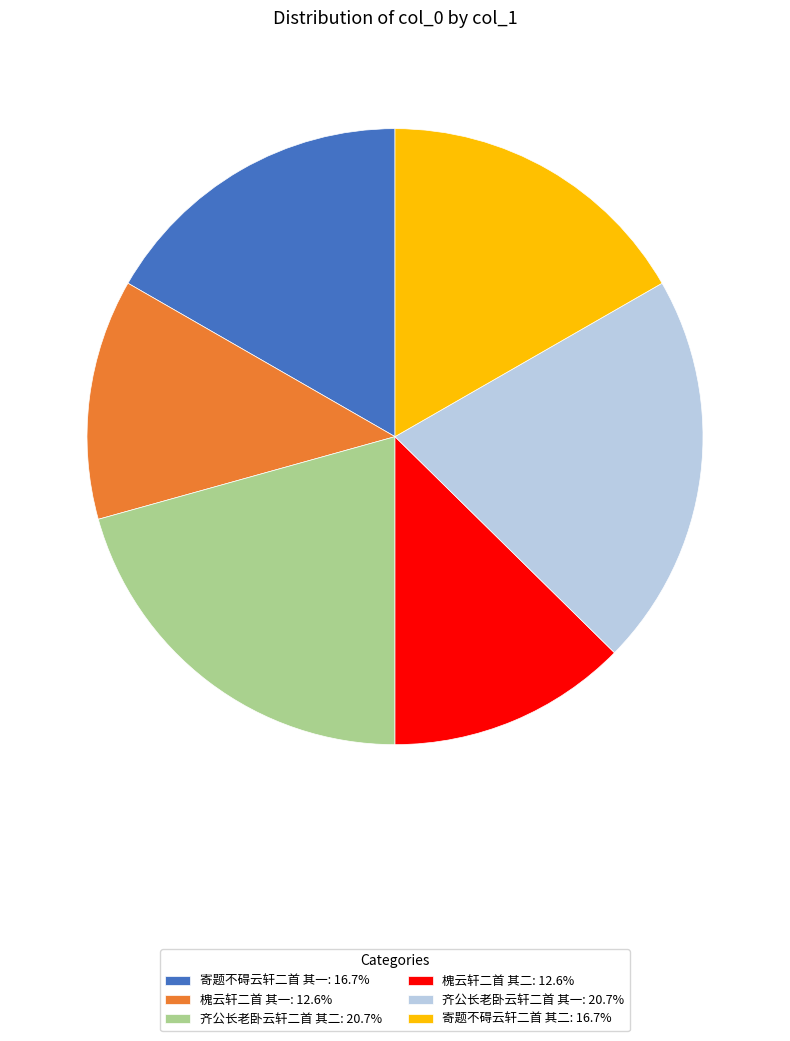

True or false: 齐公长老卧云轩二首 其二 accounts for 14% of the total.

False